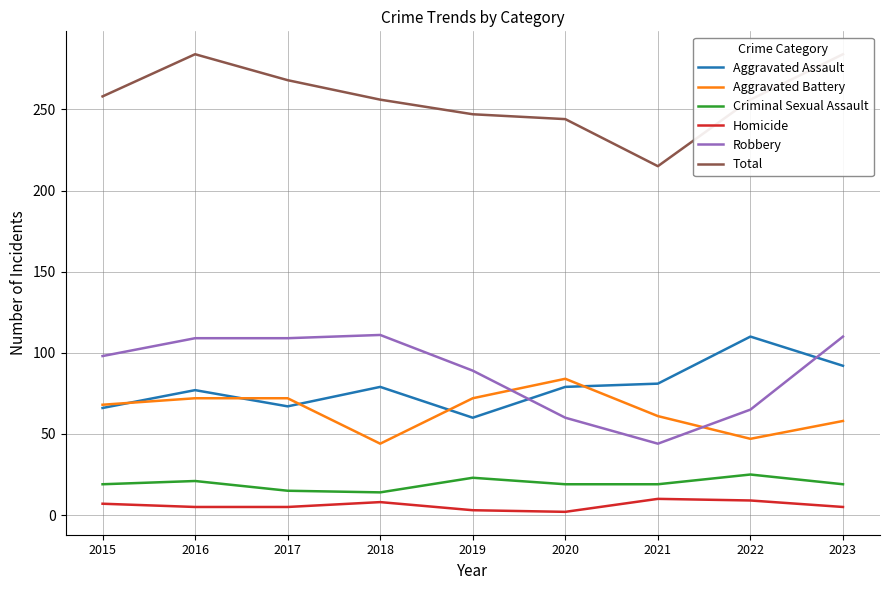

Where is Criminal Sexual Assault nearest to the value 19?

2015